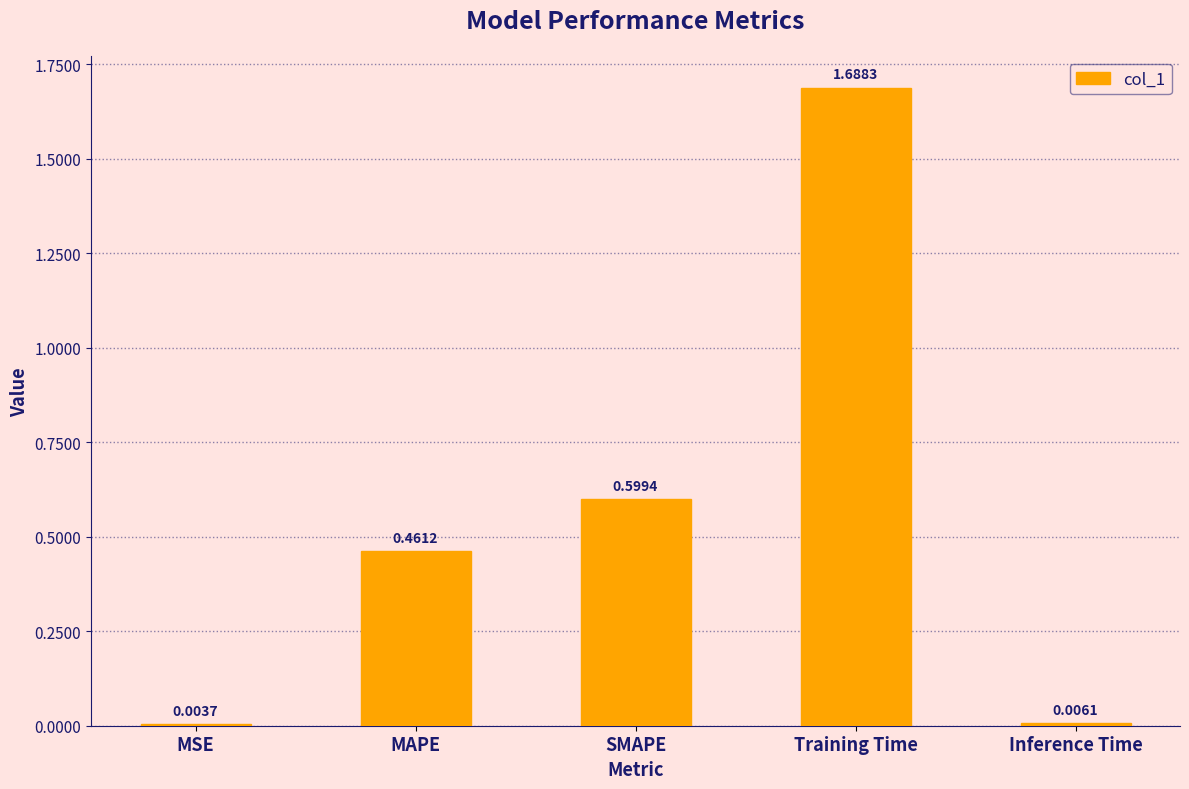

What is the sum of all values?

2.8